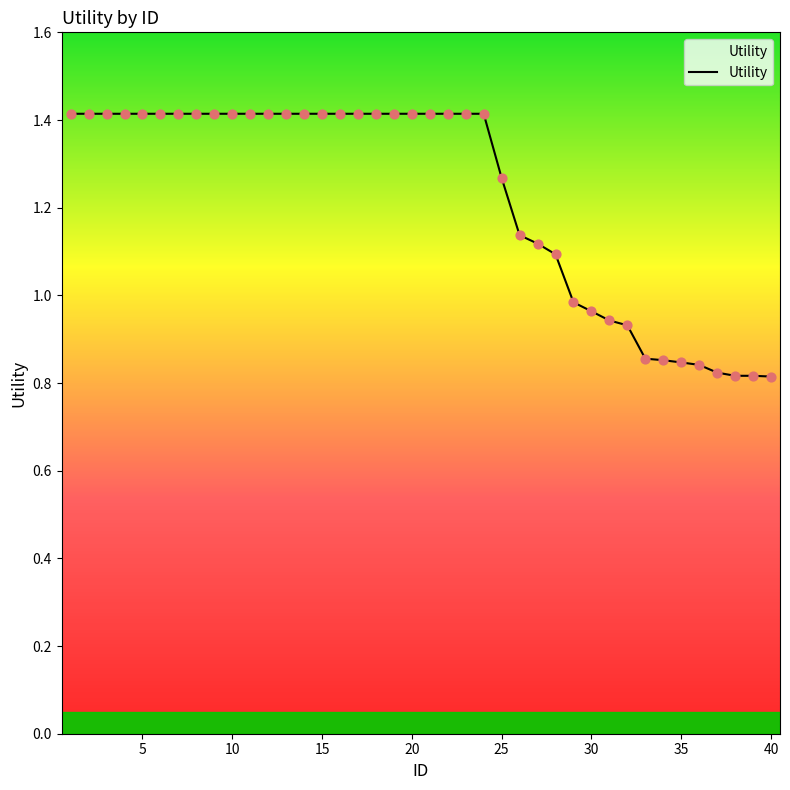

What is the difference between the maximum and minimum values?

0.6